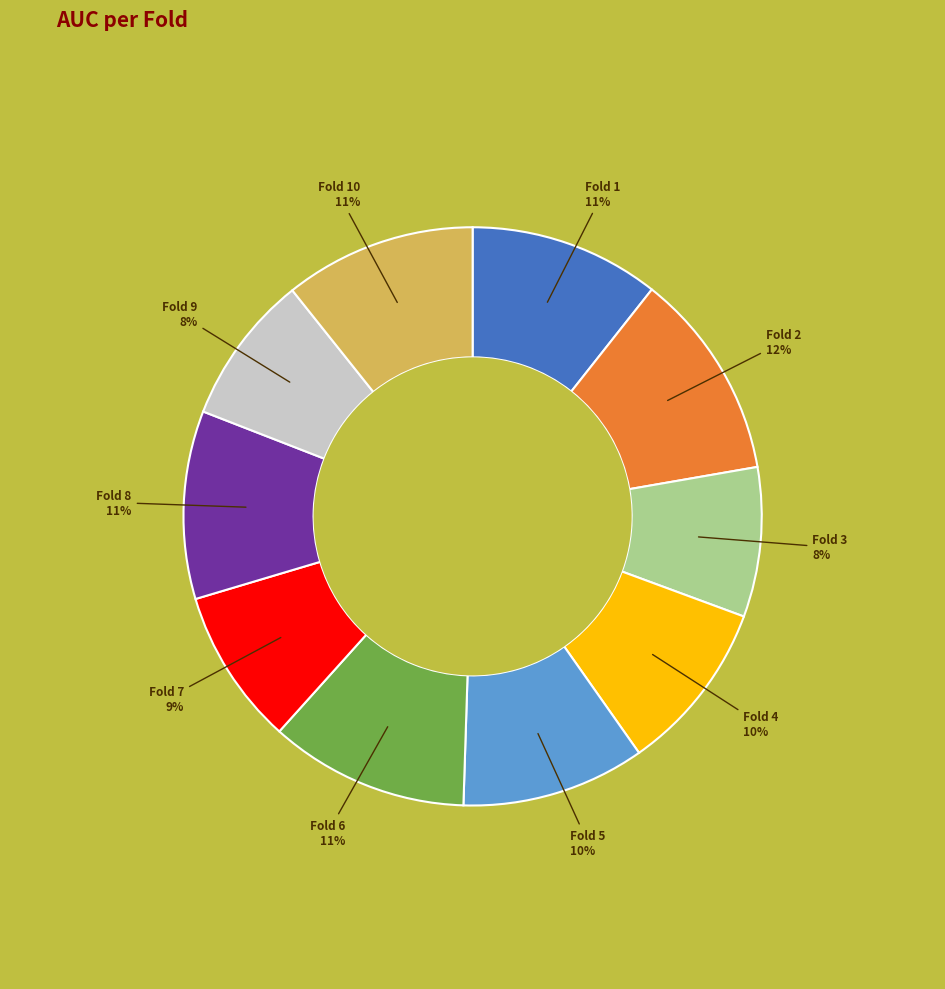

Does any single category account for the majority?

No